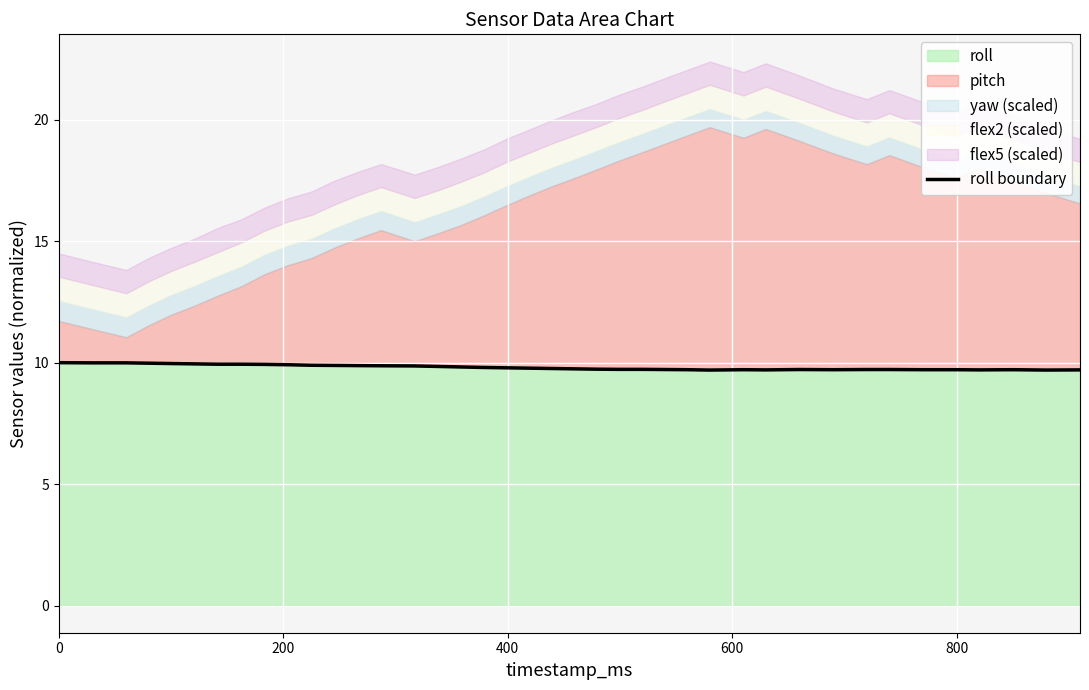

What is the minimum value for roll?

9.7